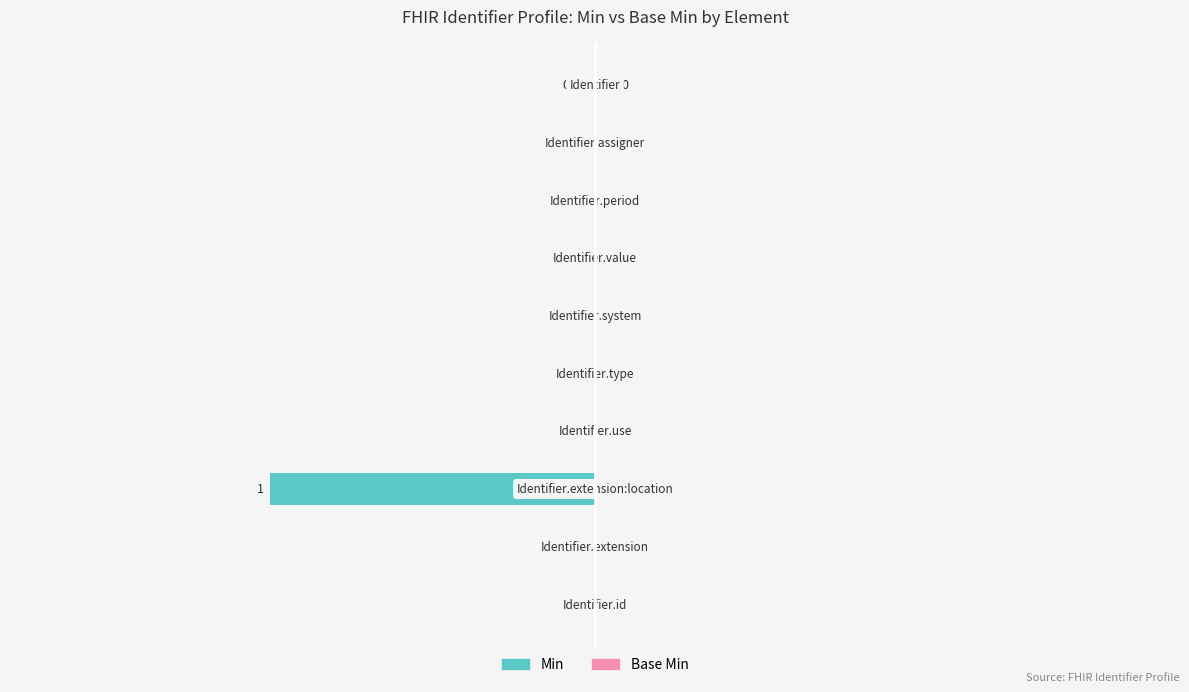

How many values are between 0 and 1?

9